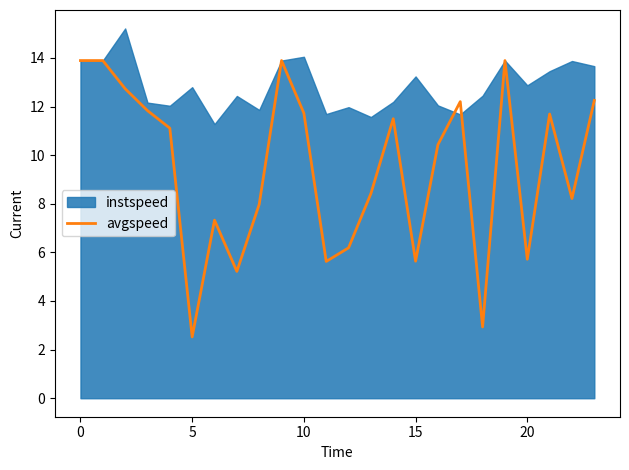

Reading left to right, extract all data points from this chart.

13.9	13.9	12.7	11.8	11.1	2.5	7.3	5.2	8.0	13.9	11.7	5.6	6.2	8.4	11.5	5.6	10.4	12.2	2.9	13.9	5.7	11.7	8.2	12.3